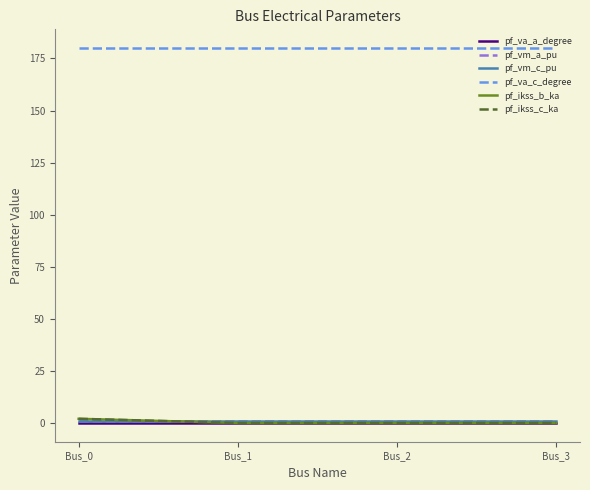

What is the highest value of the pf_va_c_degree series?

180.0